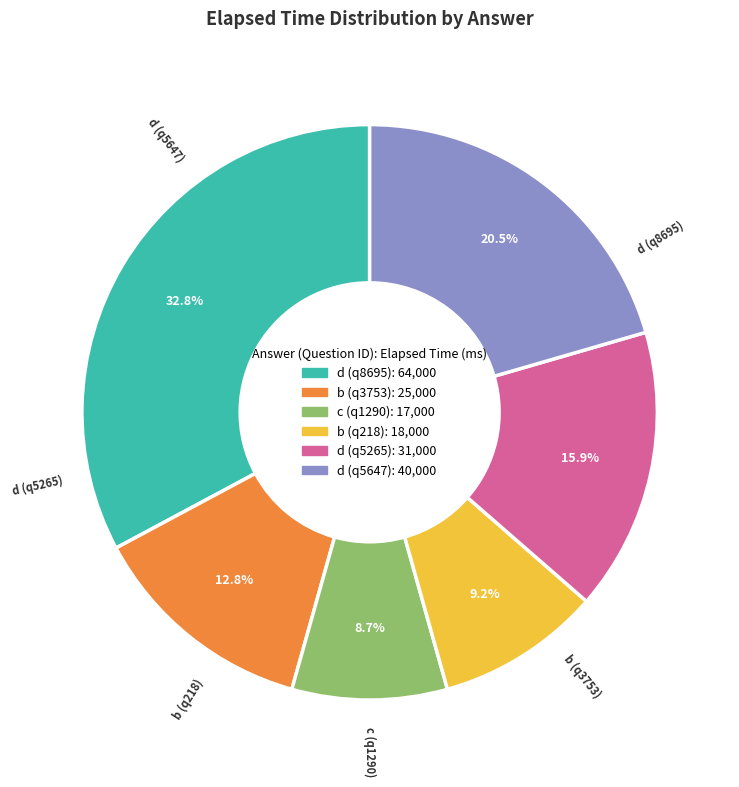

Between d (q5647) and b (q3753), which is larger?

d (q5647)